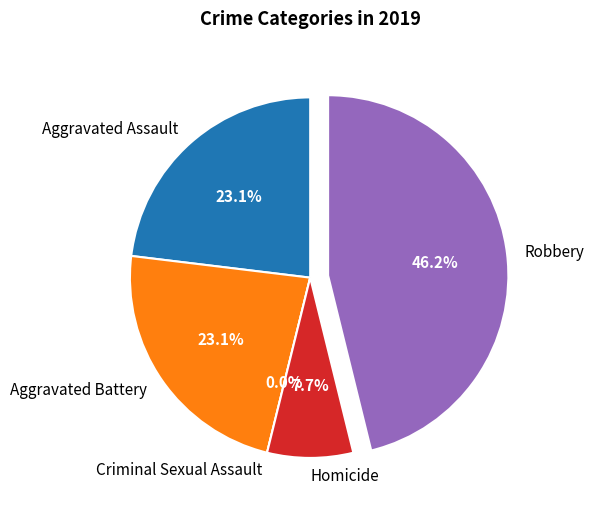

To the nearest percent, what is the average slice percentage?

20%